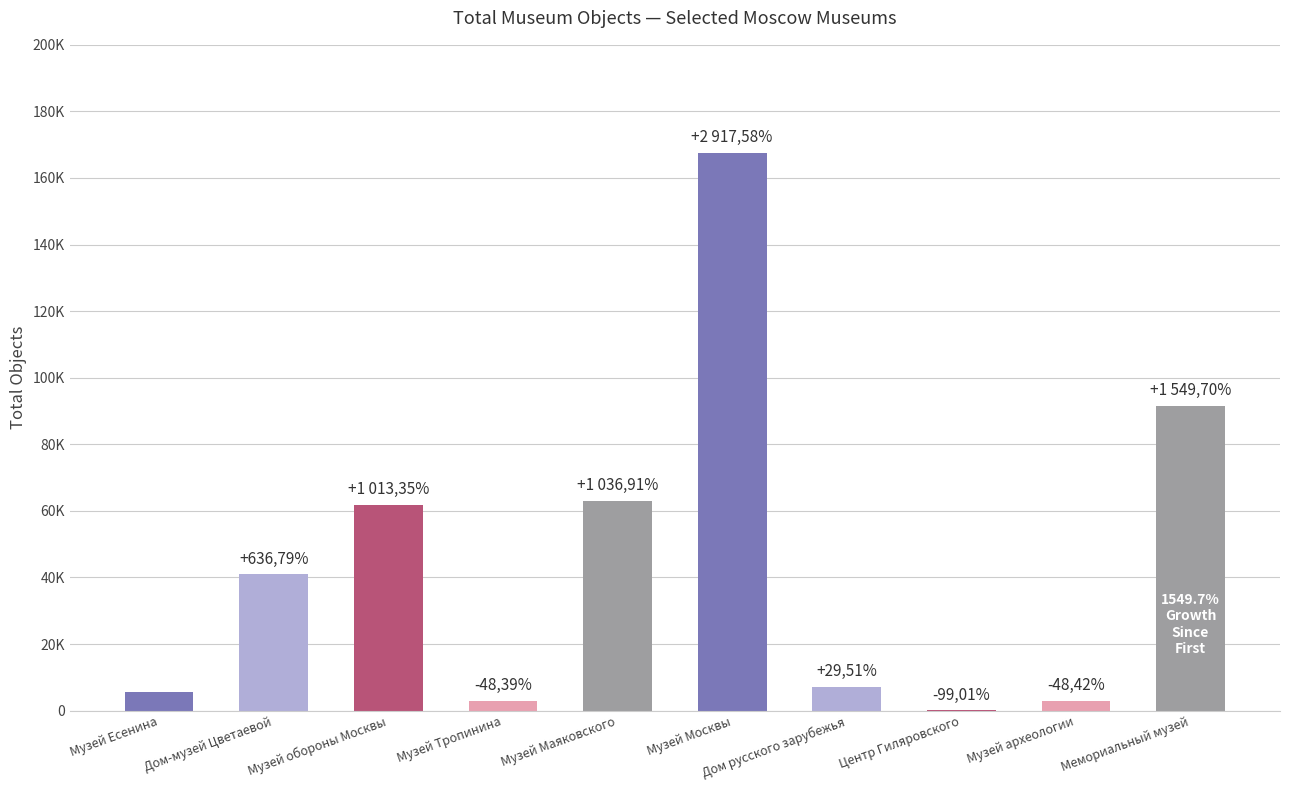

What is the label of the 2nd bar from the right?

Музей археологии